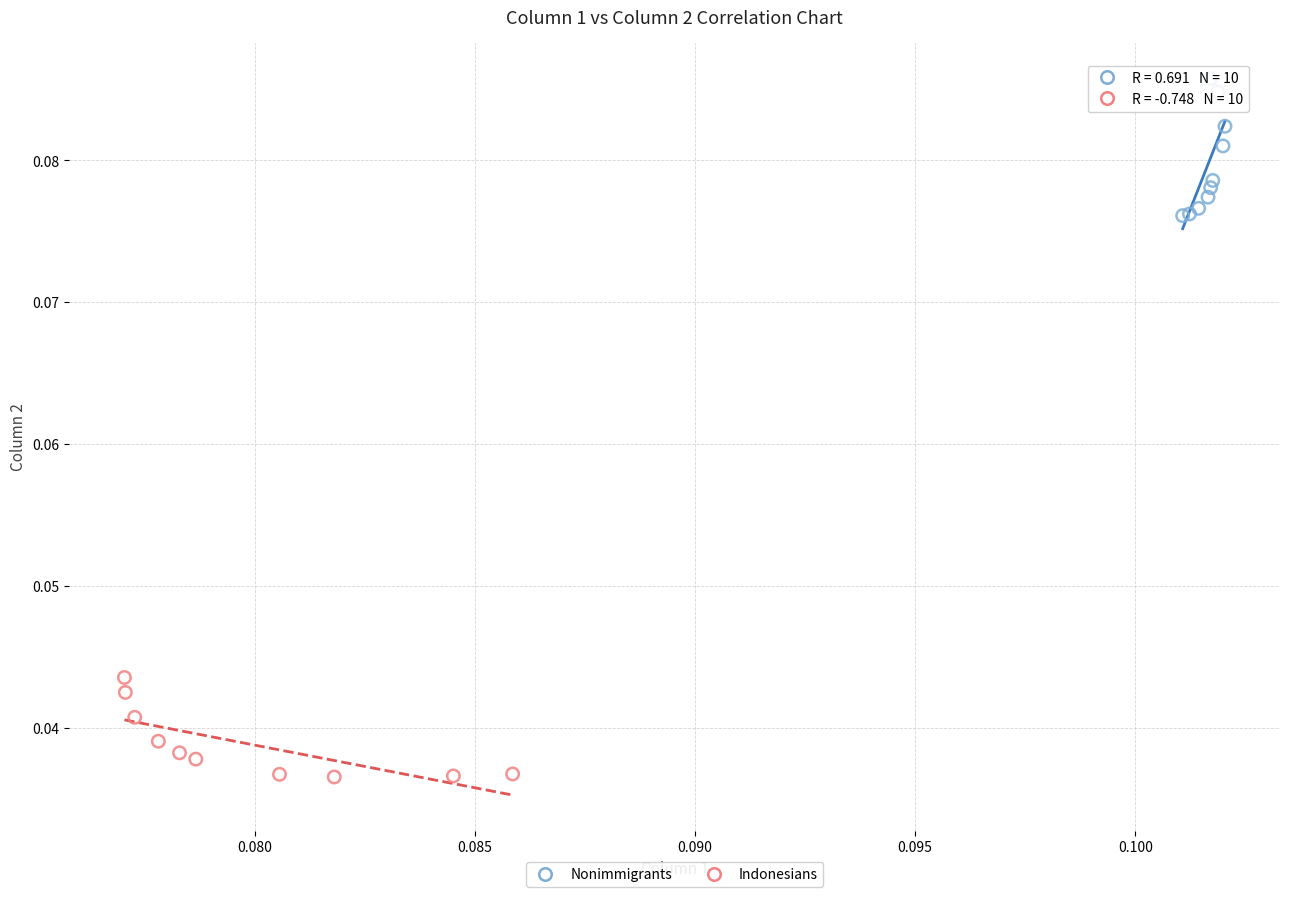

Which series has the widest spread of Y values?

Nonimmigrants